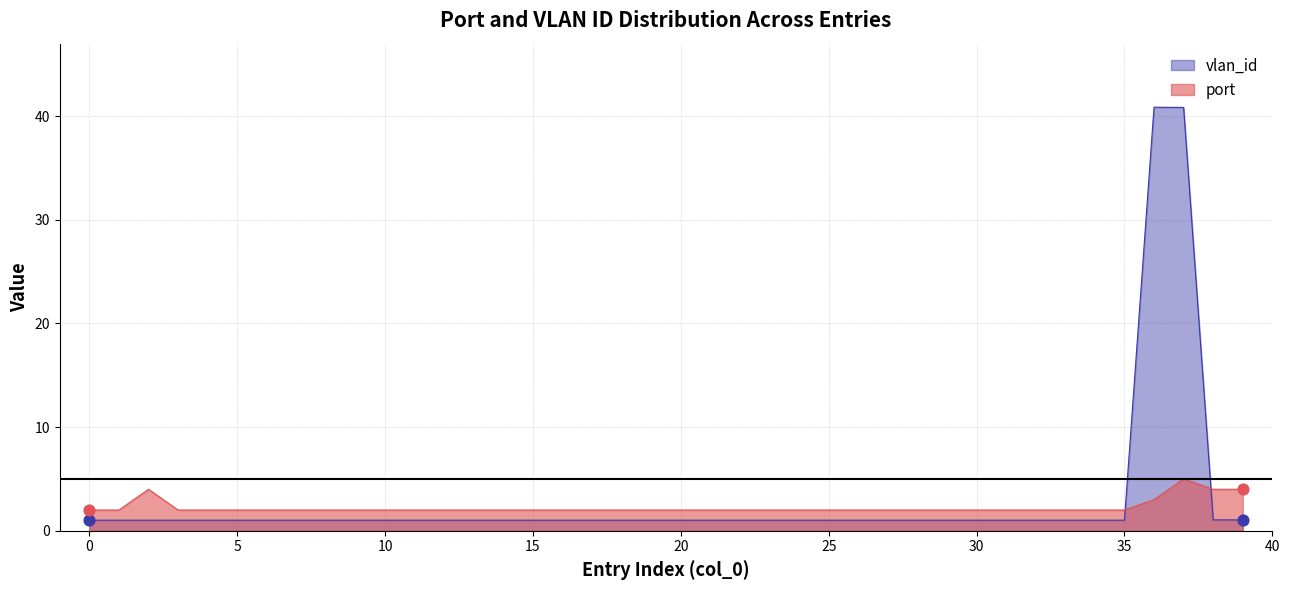

Is the value of port at 13 greater than the value of vlan_id at 12?

Yes